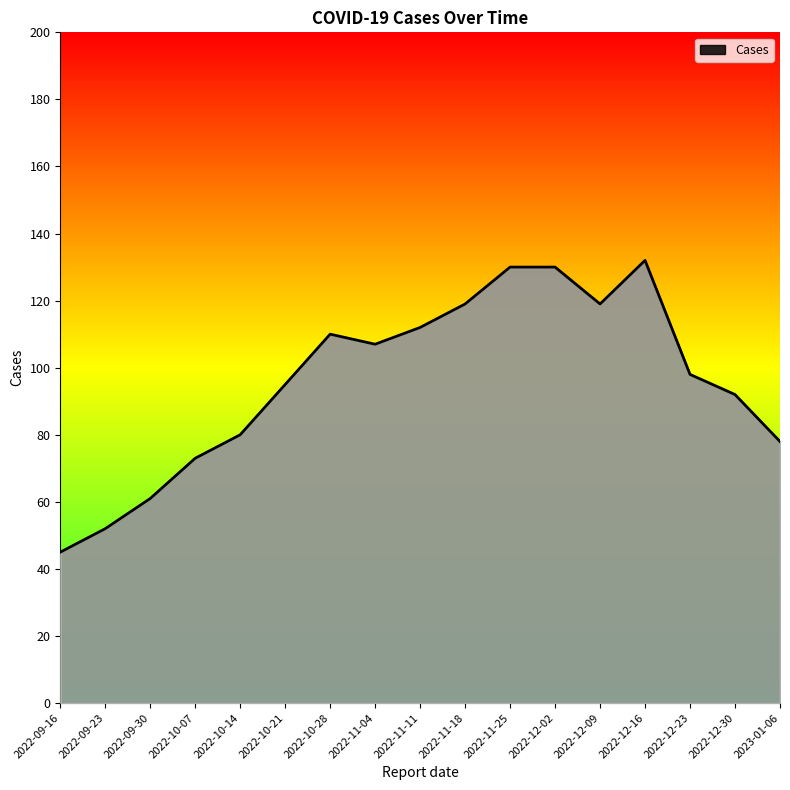

What is the ratio of the value at 2022-12-16 to the value at 2022-10-21?

1.4